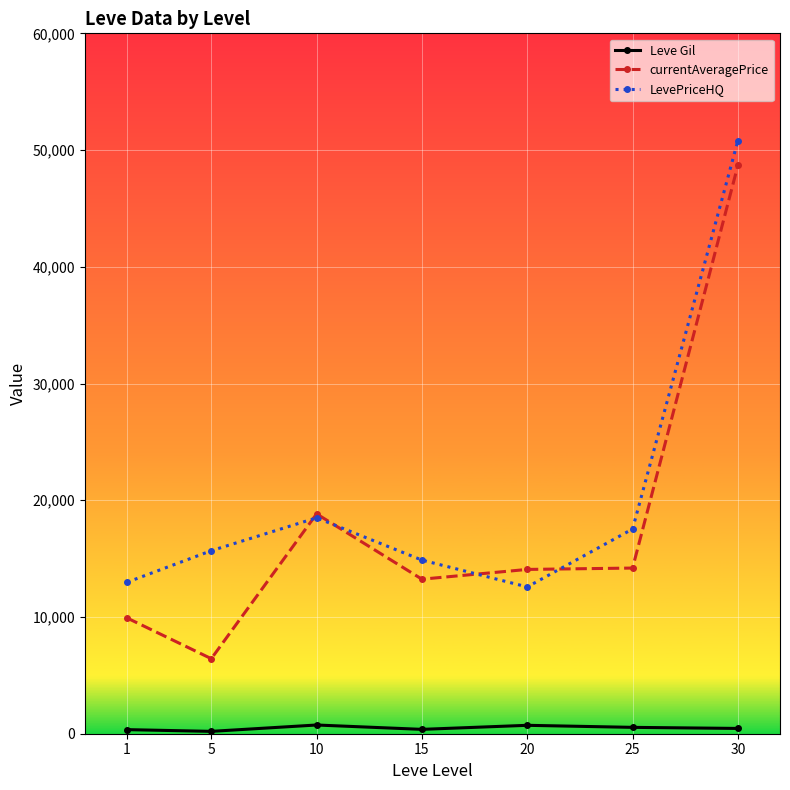

What is the value of the LevePriceHQ point at the 7th from the left?

50806.0